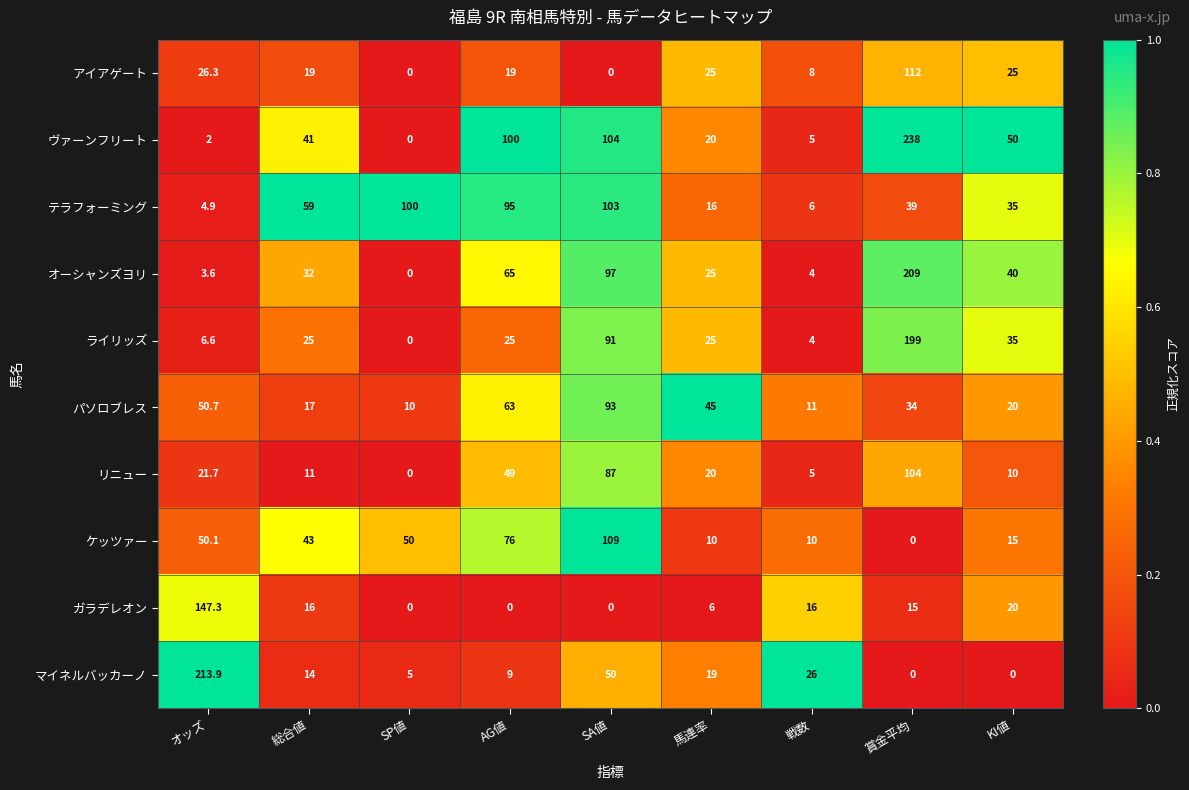

Which category has the lowest value in the テラフォーミング series?

オッズ